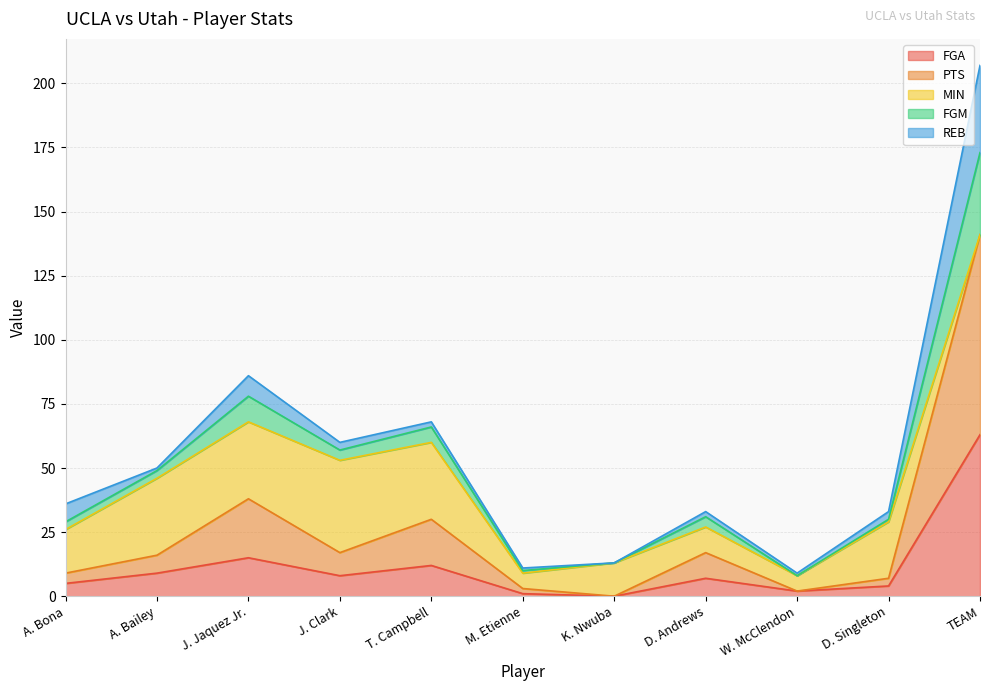

How many interior local peaks does the FGM series have?

3